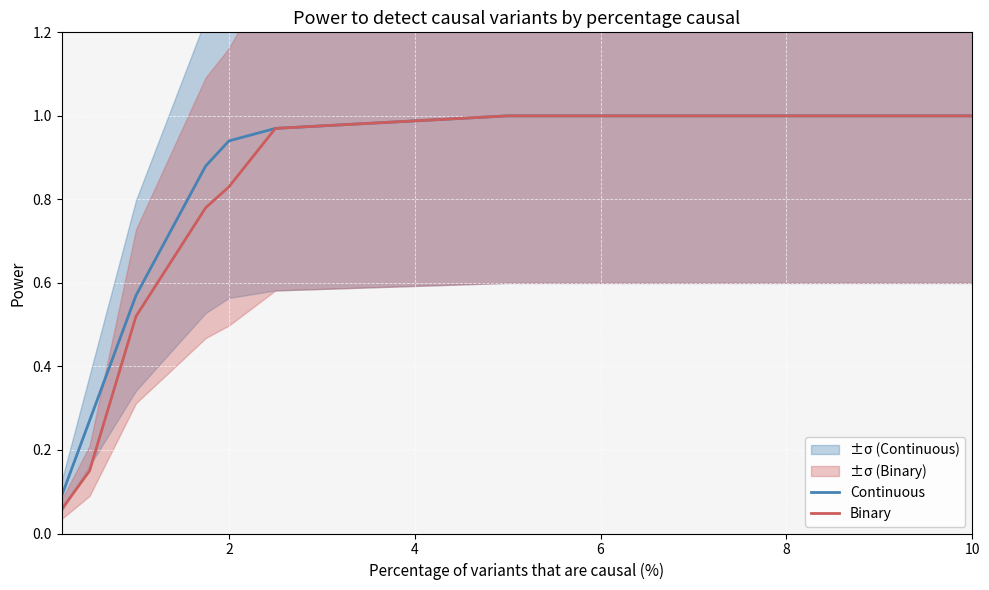

Which series has the largest range (max minus min)?

Binary